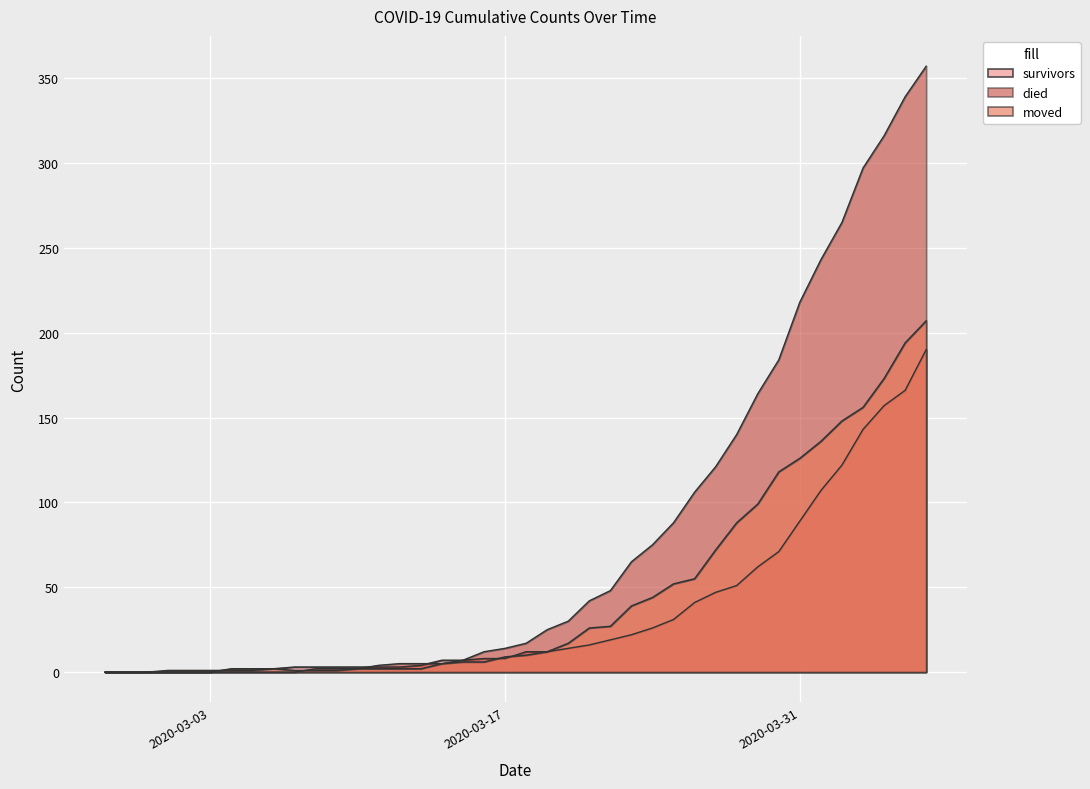

The value of survivors at 2020-03-18 is 19. True or false?

False